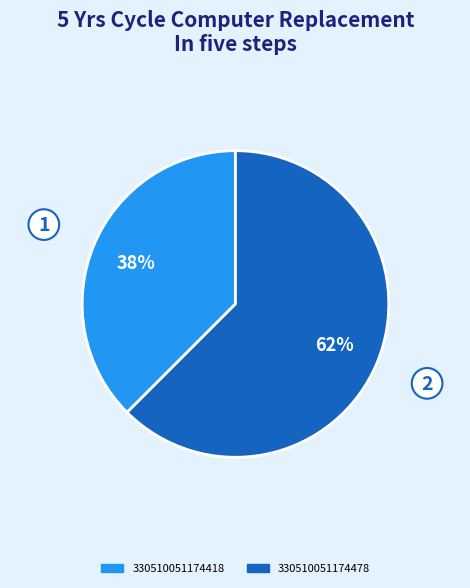

To the nearest percent, what is the average slice percentage?

50%